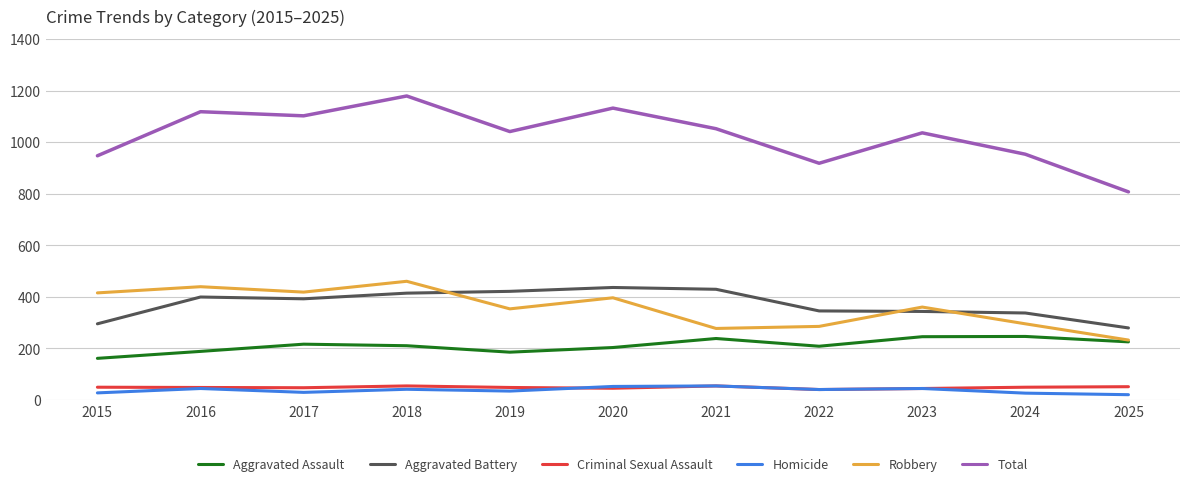

True or false: Criminal Sexual Assault and Total cross at least once.

False